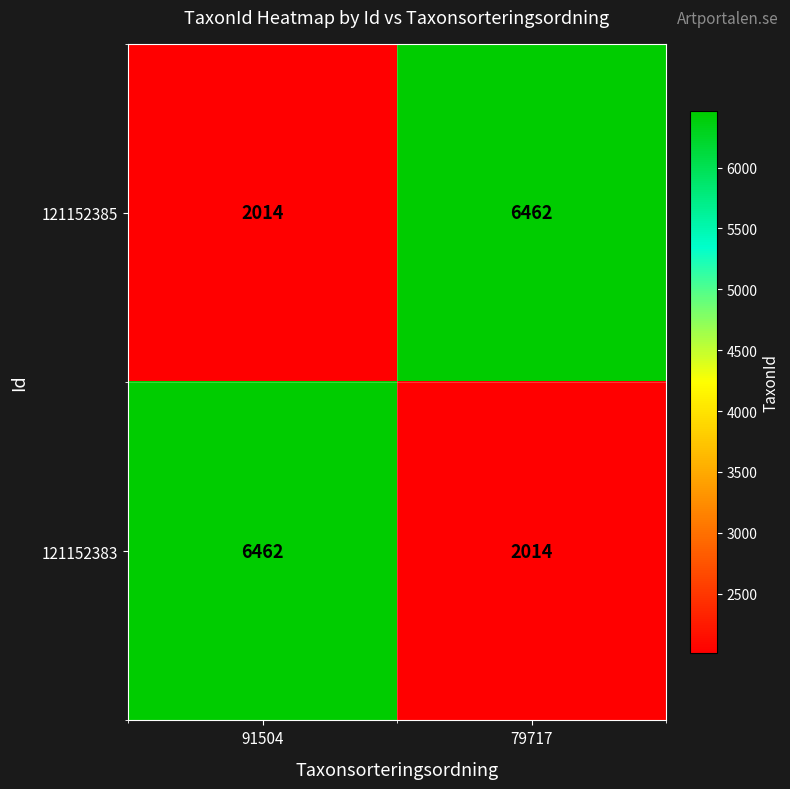

List the labels in order of 121152383 value, smallest first.

79717, 91504